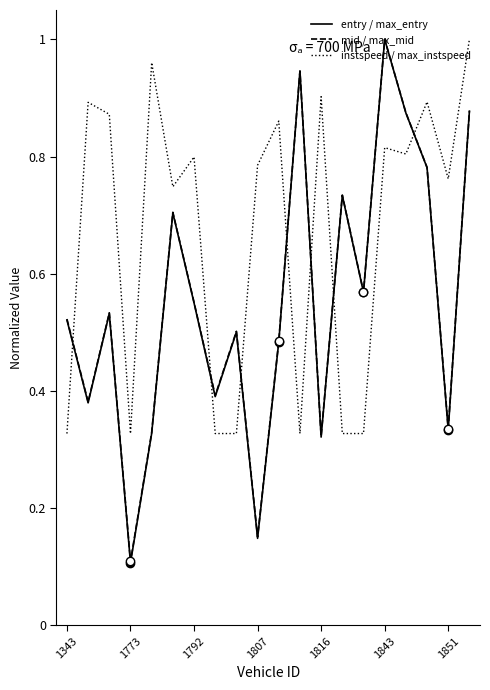

How many lines are shown in the chart?

3